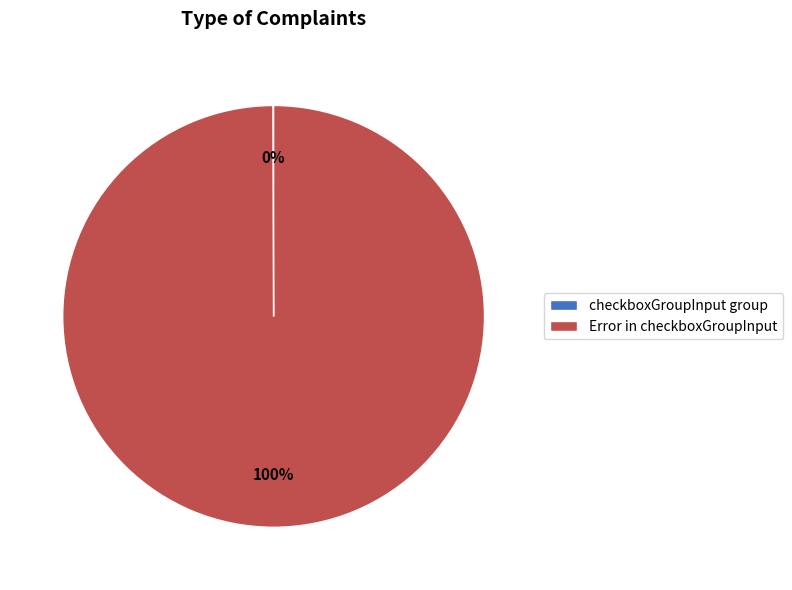

To the nearest percent, what is the average slice percentage?

50%